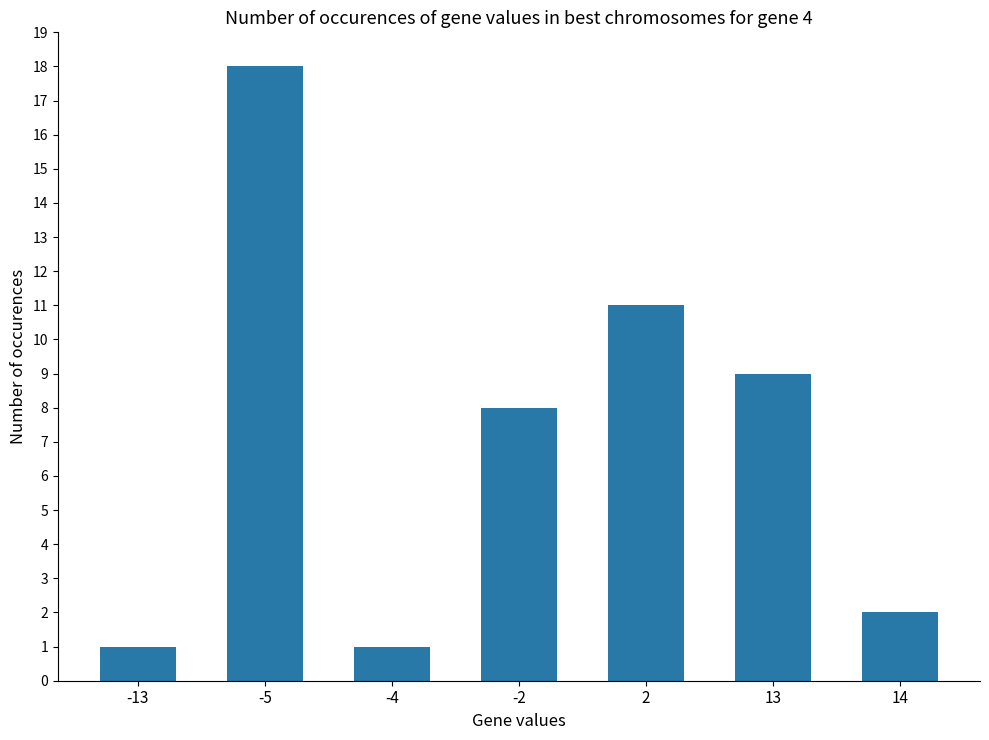

What is the sum of all values?

50